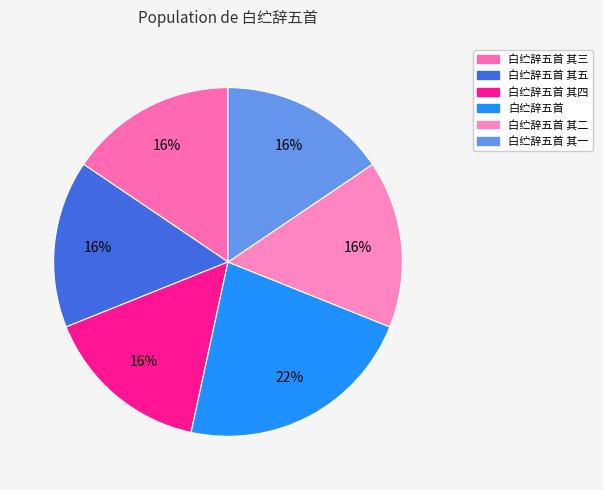

Combined, do 白纻辞五首 其四 and 白纻辞五首 其二 account for over 50%?

No